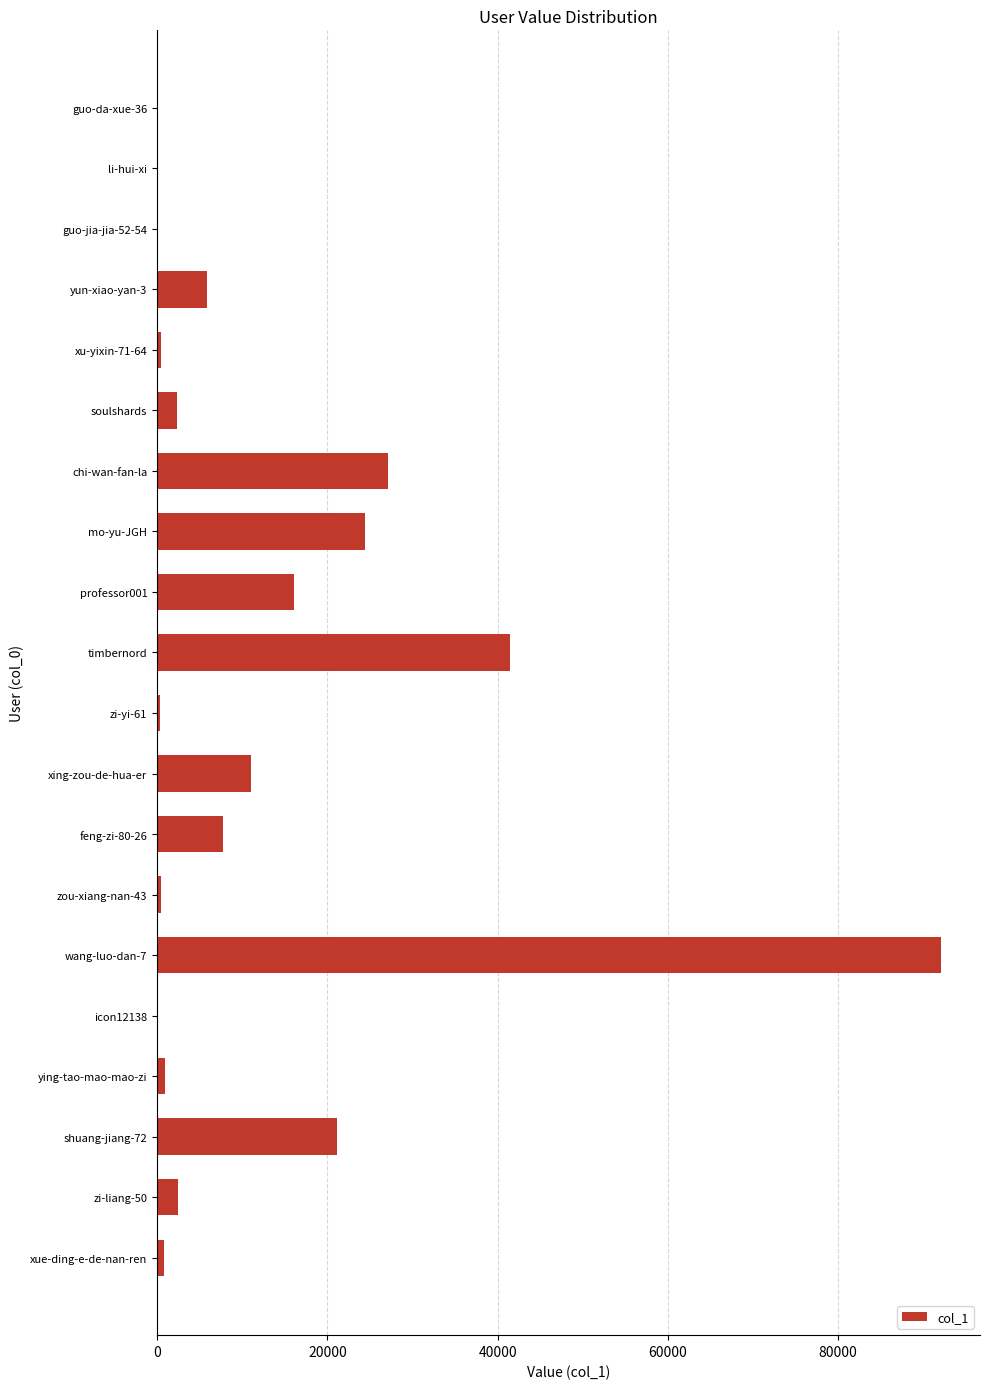

The value at shuang-jiang-72 is 21085. True or false?

True